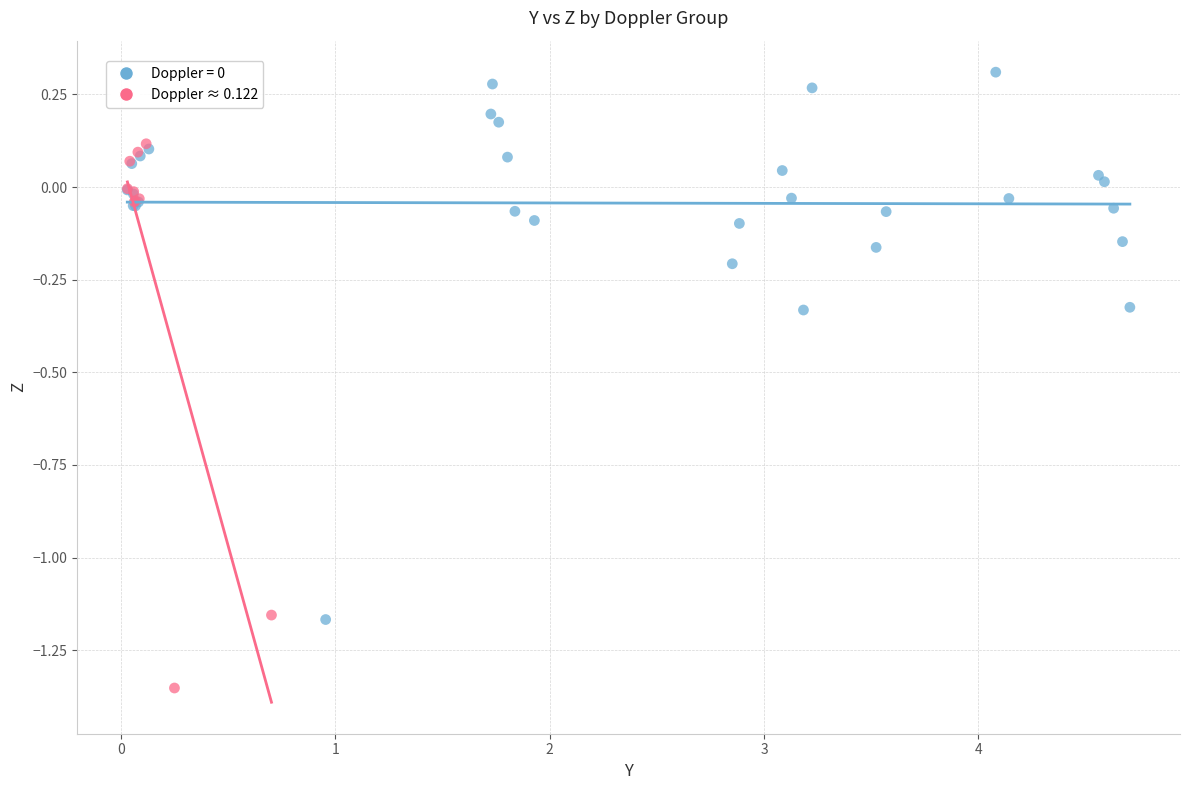

Which series contains the lowest Y value?

Doppler ≈ 0.122